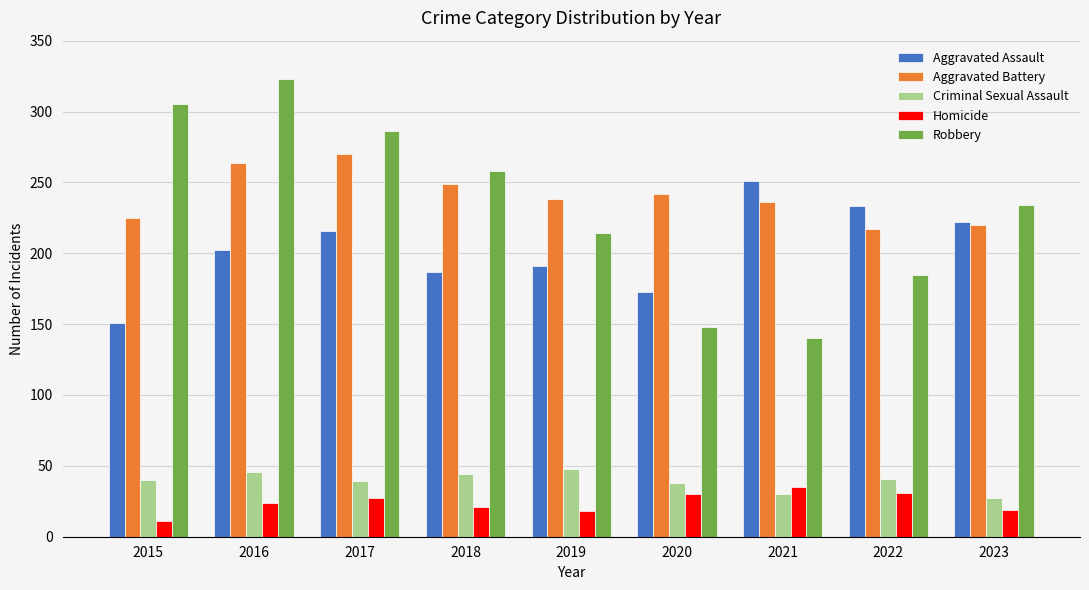

What is the difference between the second highest and second lowest values in the Criminal Sexual Assault series?

16